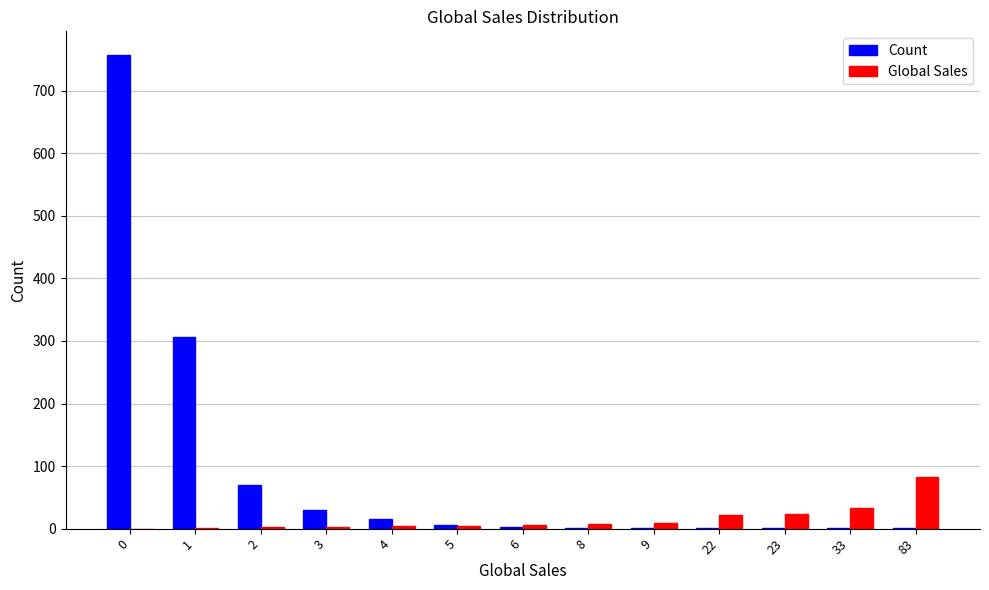

What is the maximum value shown in the chart?

757